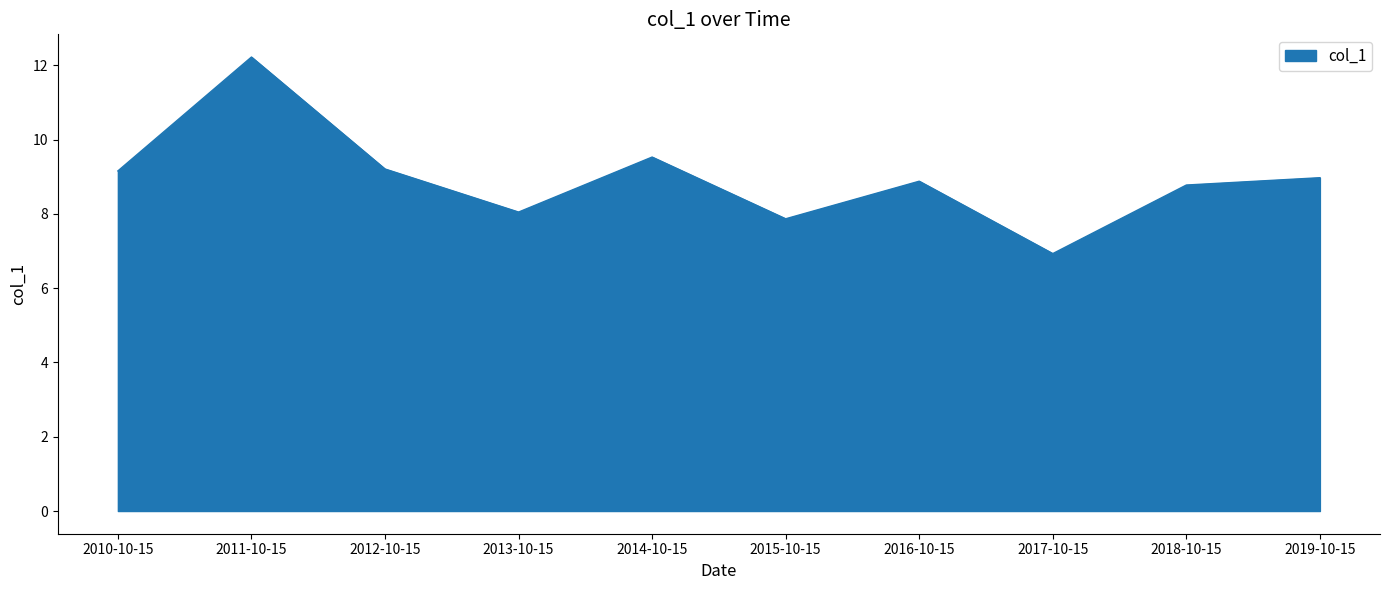

Which category has the lowest value across all series?

2017-10-15